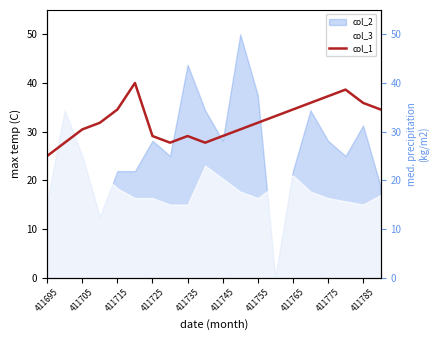

What is the value of the 14th point from the left?

33.2